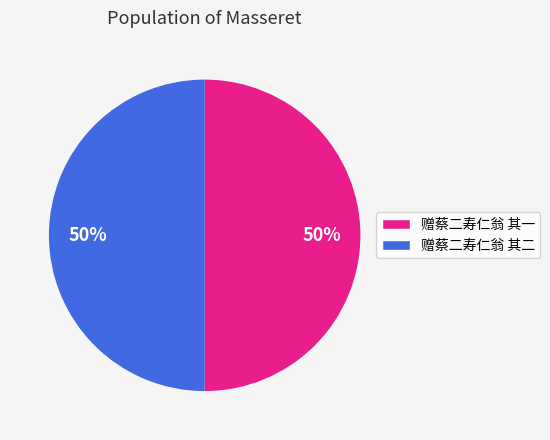

To the nearest percent, what is the combined percentage of 赠蔡二寿仁翁 其二 and 赠蔡二寿仁翁 其一?

100%